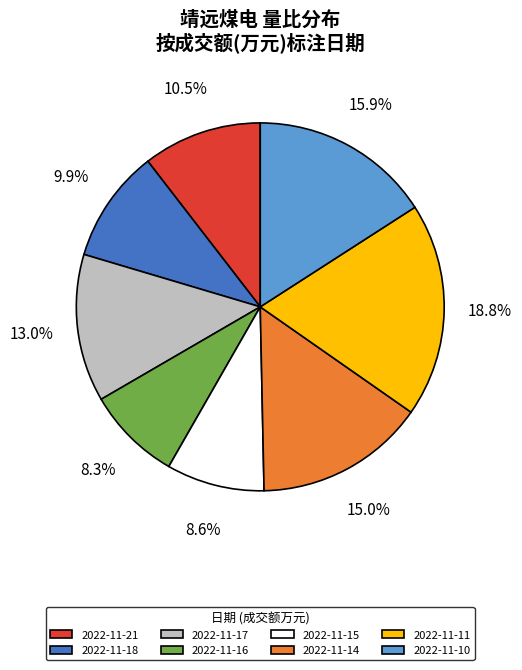

How many slices are in this pie chart?

8